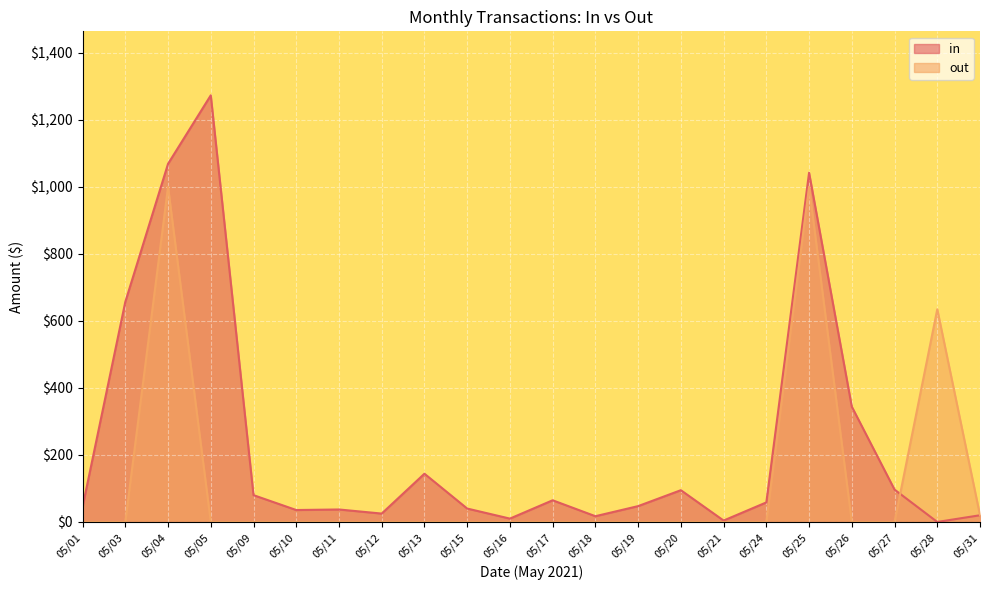

Between which two adjacent categories do out and in first intersect?

05/27 and 05/28